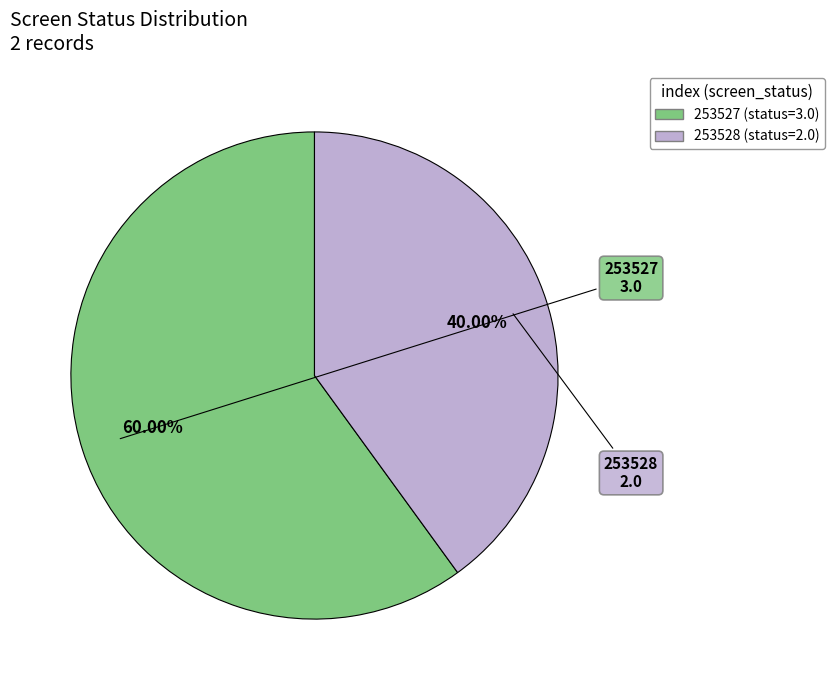

How many slices are in this pie chart?

2